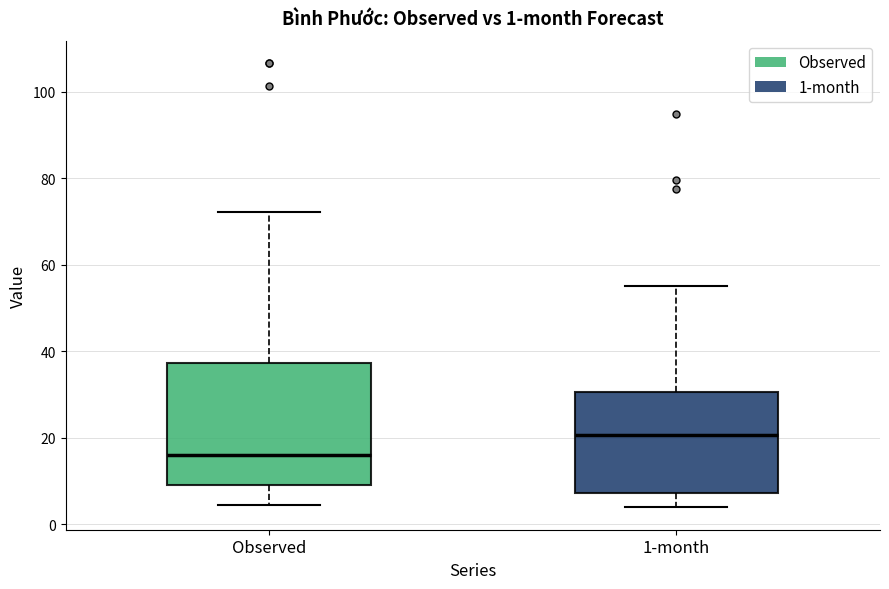

Which box's median line is the lowest?

Observed